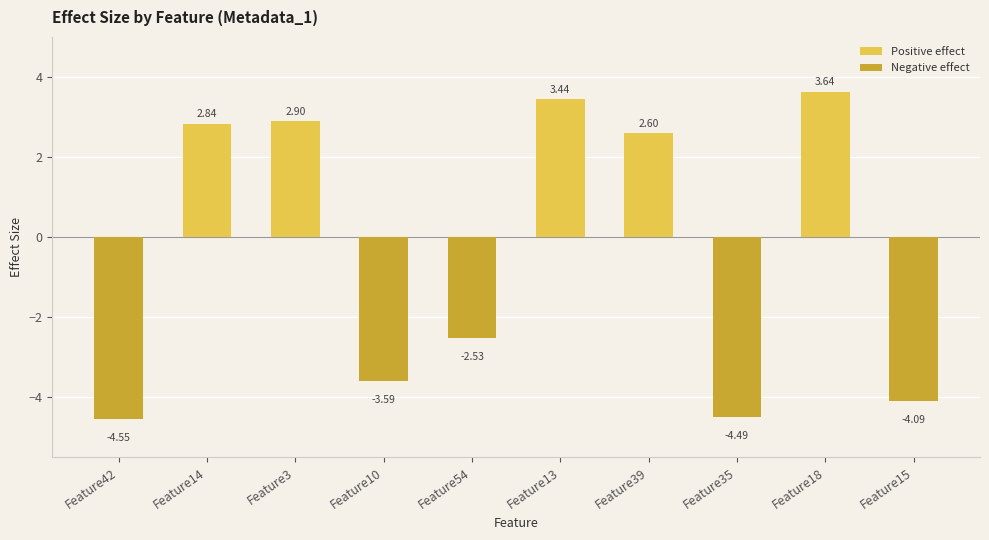

What is the total value across all series at Feature39?

-1.9